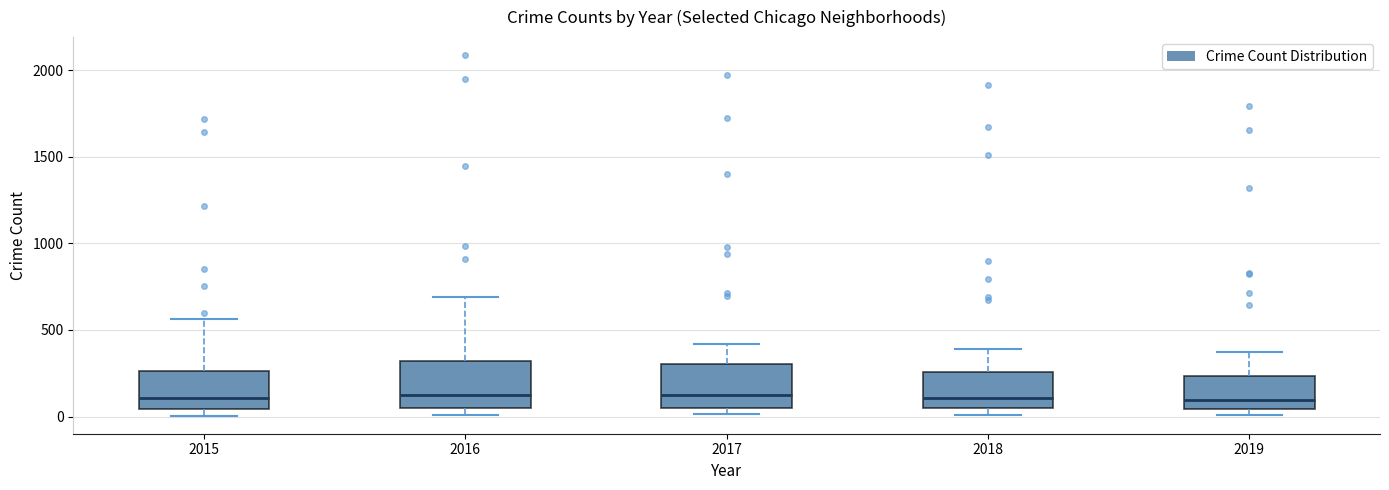

Where does the median line of the box at x = 2019 sit on the y-axis? The values are not printed on the chart, so give them approximately, as read against the axis.

100